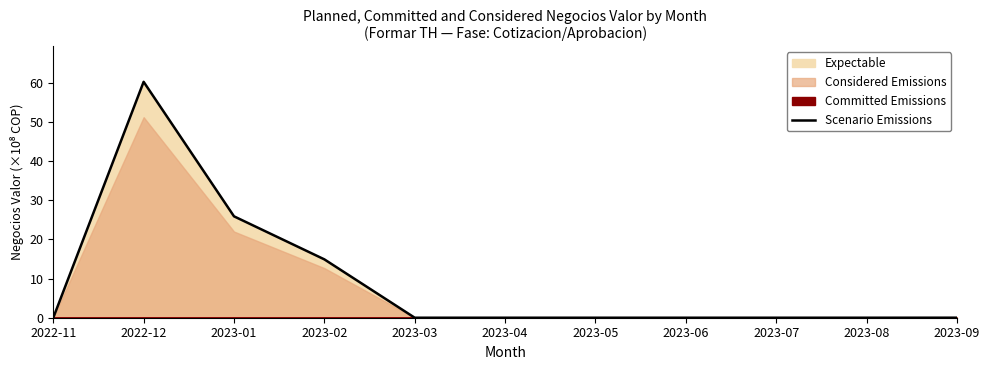

True or false: the data has more than 2 interior local peaks.

False